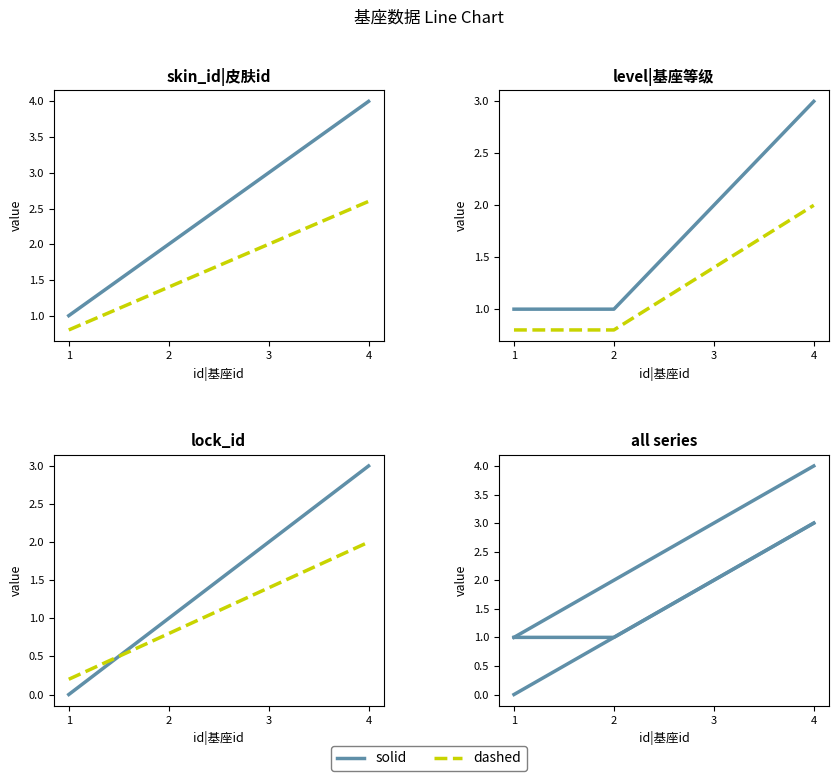

How many values in the level|基座等级 (alt) series exceed 1?

2